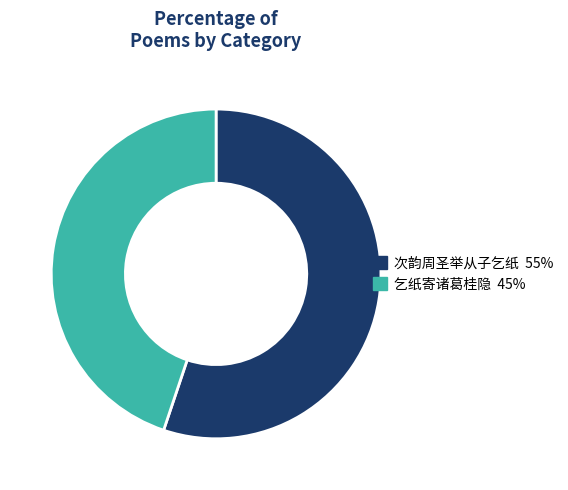

Do 乞纸寄诸葛桂隐 and 次韵周圣举从子乞纸 together represent more than half of the pie?

Yes